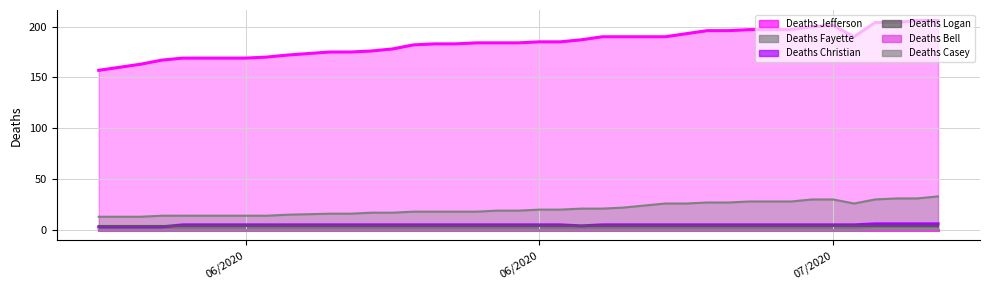

How many Deaths Casey values are between 0 and 1?

40